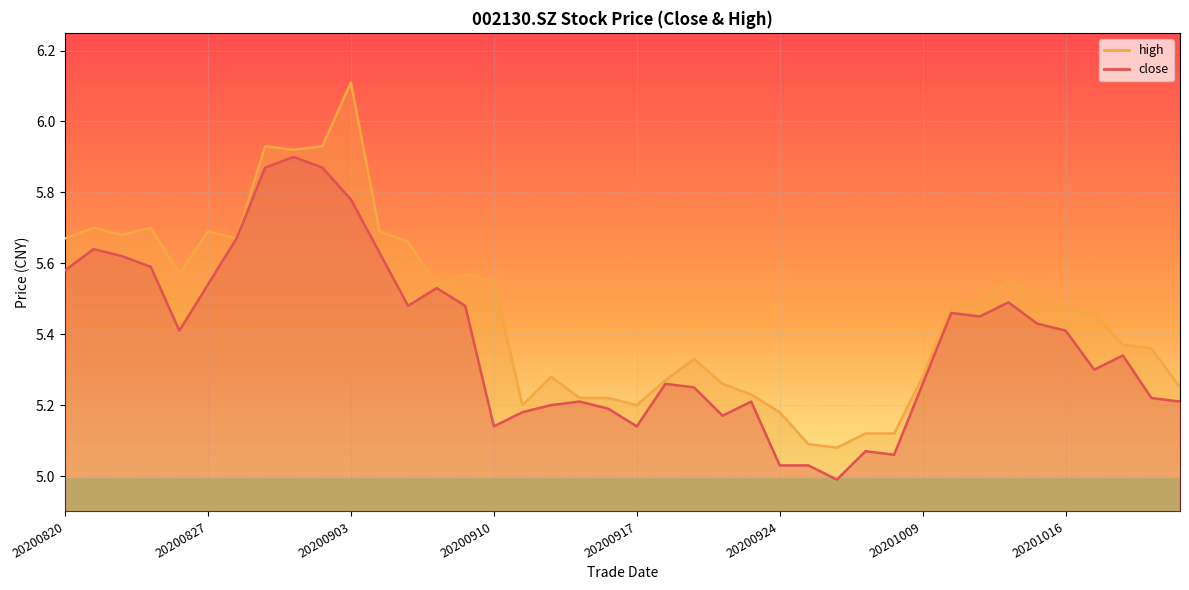

At which category is the sum across all series the highest?

20200903